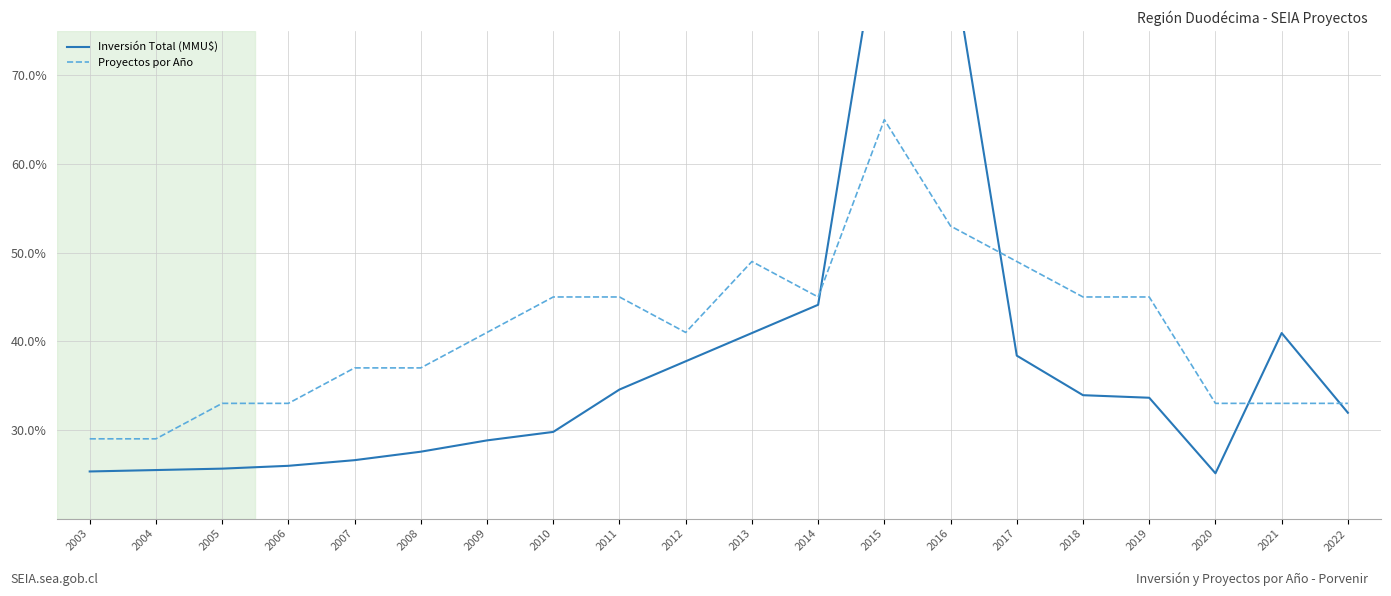

What is the maximum value shown in the chart?

90.0